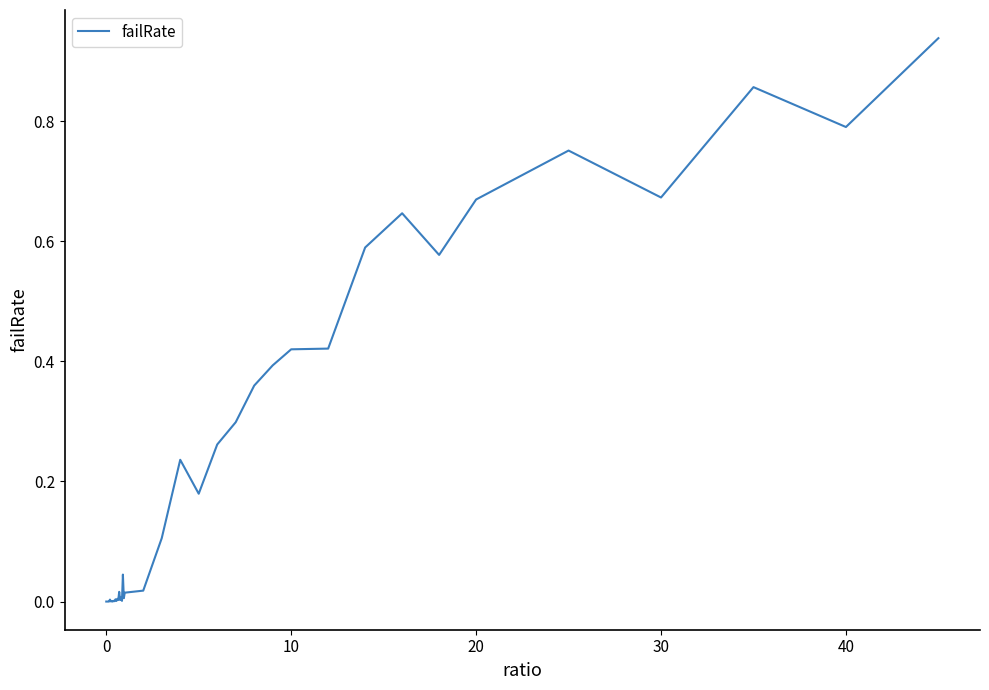

Does the chart have visible grid lines?

No